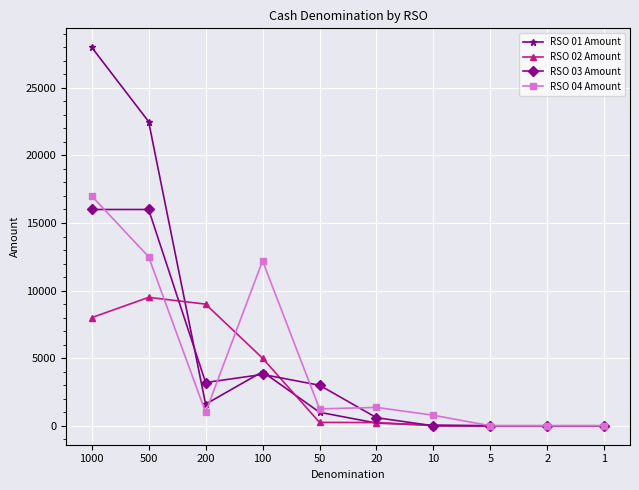

Which category has the highest value across all series?

1000